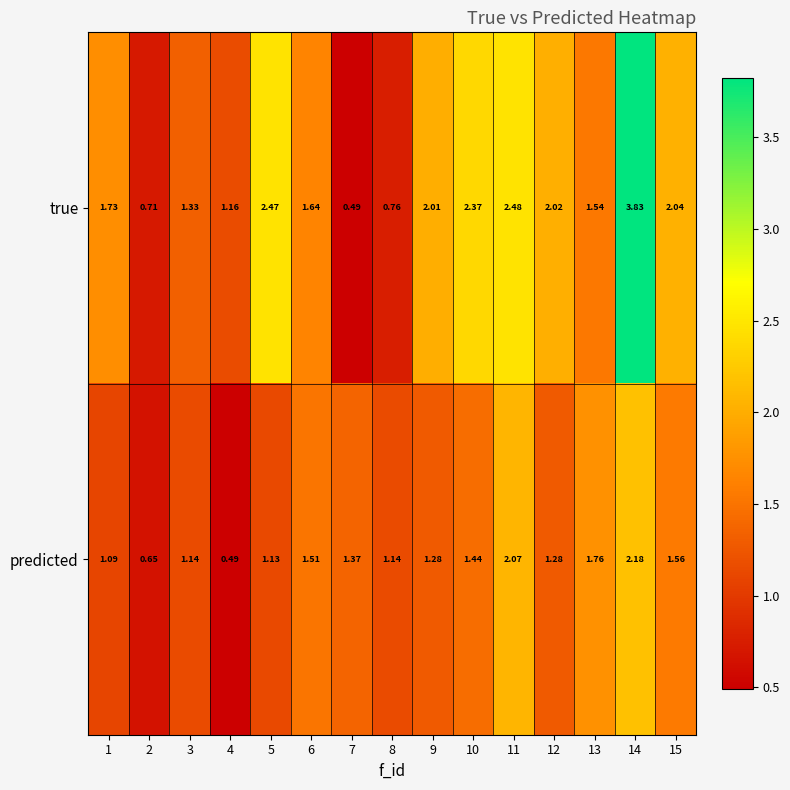

At 7, list the series in order from smallest to largest.

true, predicted